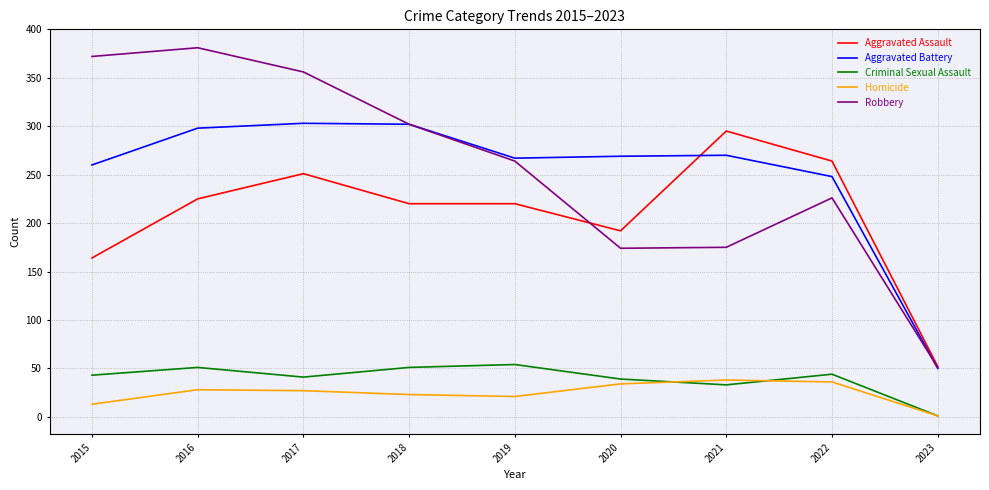

What is the minimum value for Aggravated Assault?

52